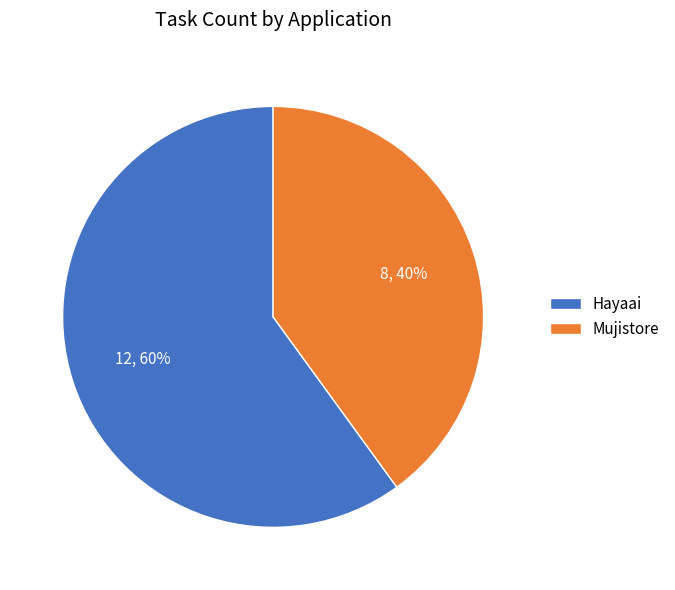

To the nearest percent, what is the combined percentage of Hayaai and Mujistore?

100%